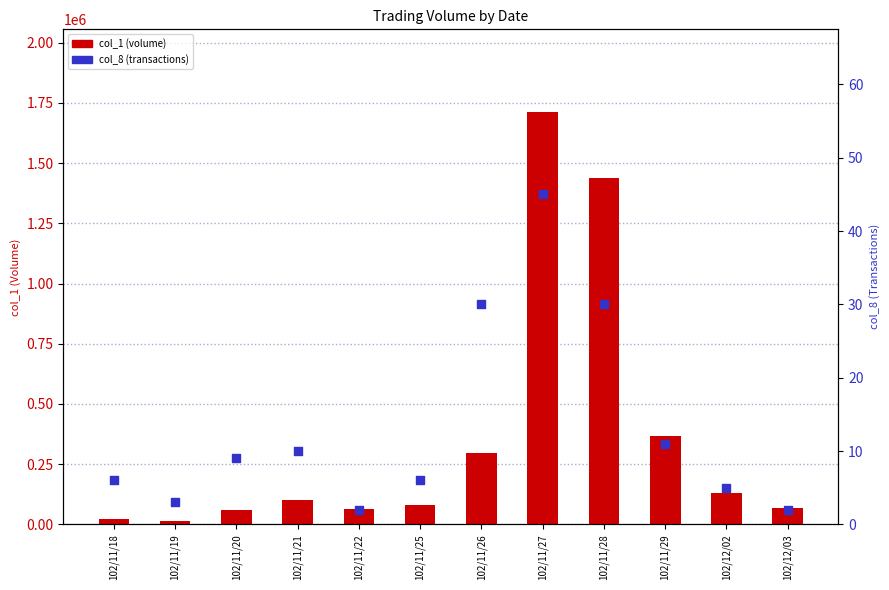

Which series reaches the minimum Y coordinate?

col_8 (transactions)